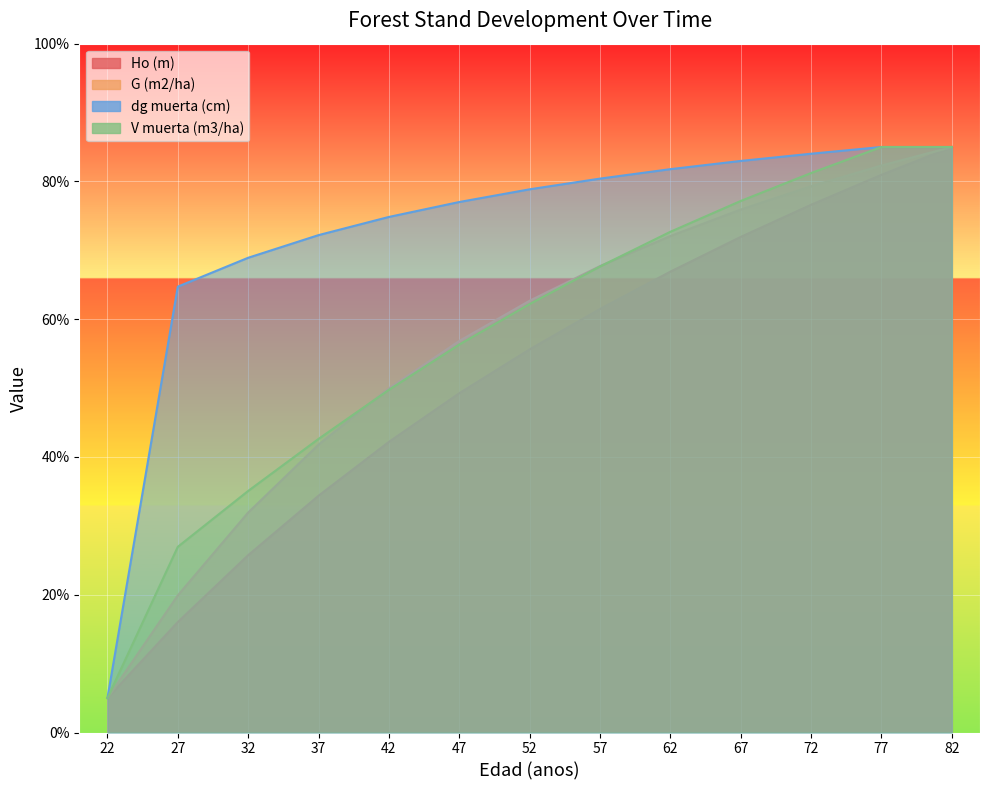

True or false: G (m2/ha) and Ho (m) cross at least once.

False